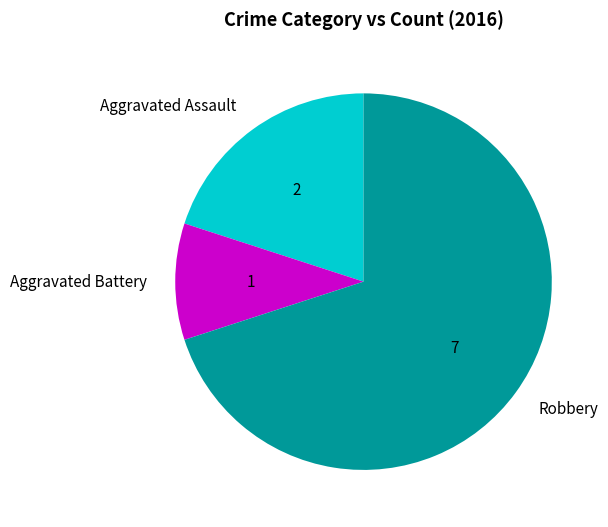

Is the sum of Aggravated Assault and Robbery greater than half?

Yes